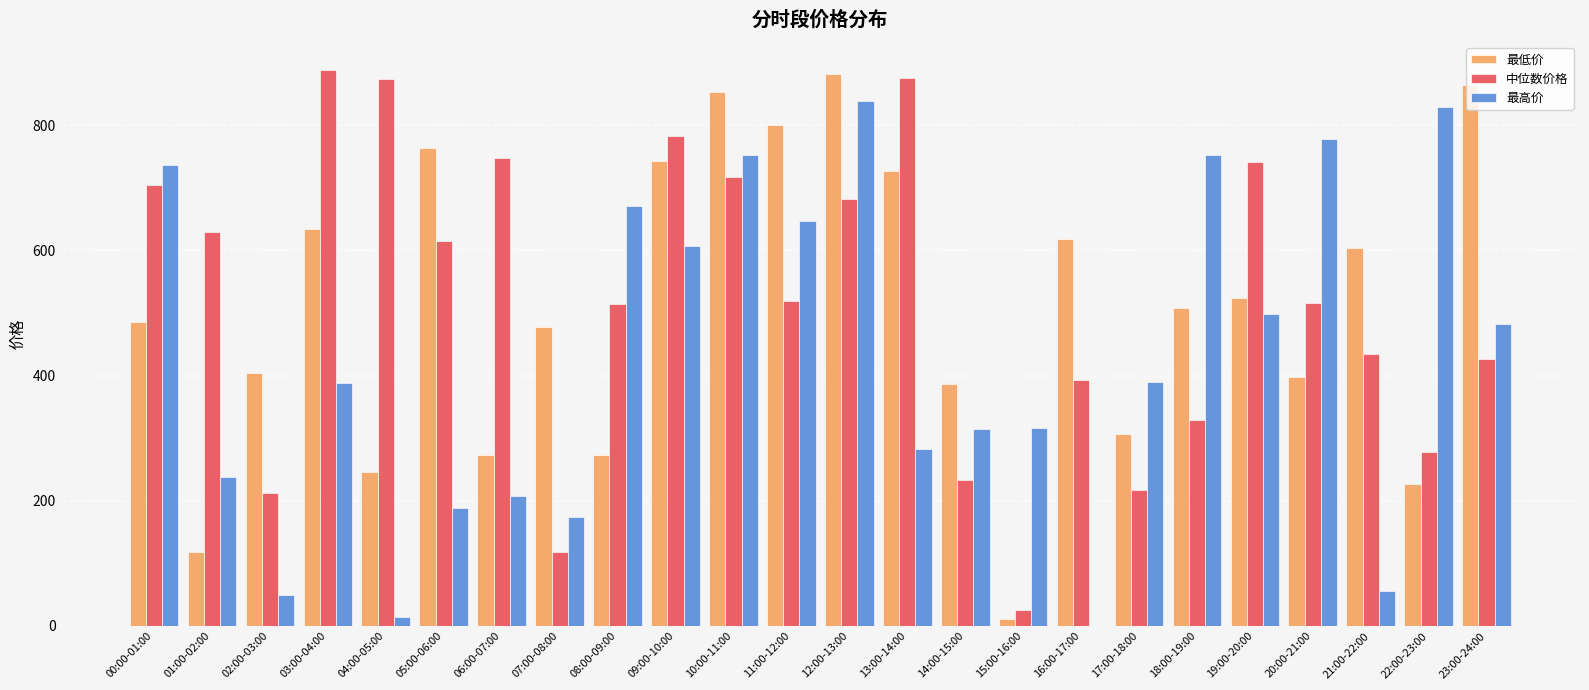

What is the sum of the 最低价 values at 18:00-19:00 and 20:00-21:00?

905.1